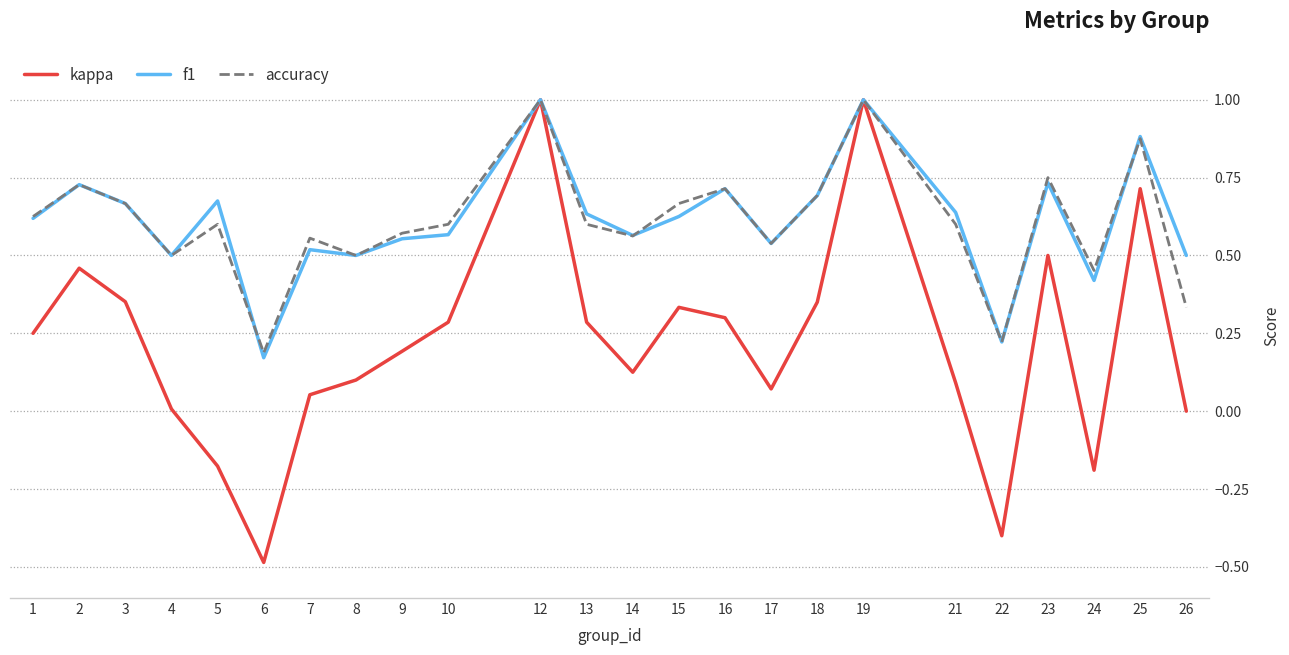

At which label is f1 closest to 0?

6